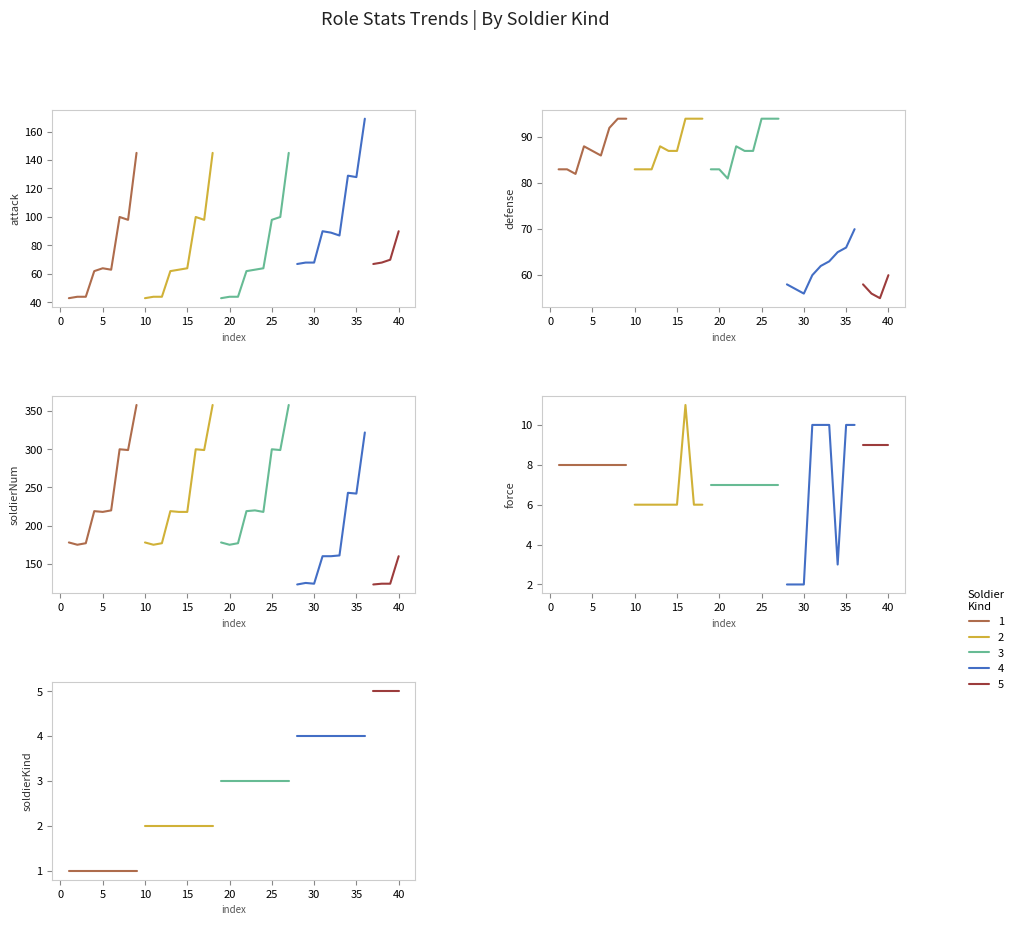

How many data points in force are above 7?

19